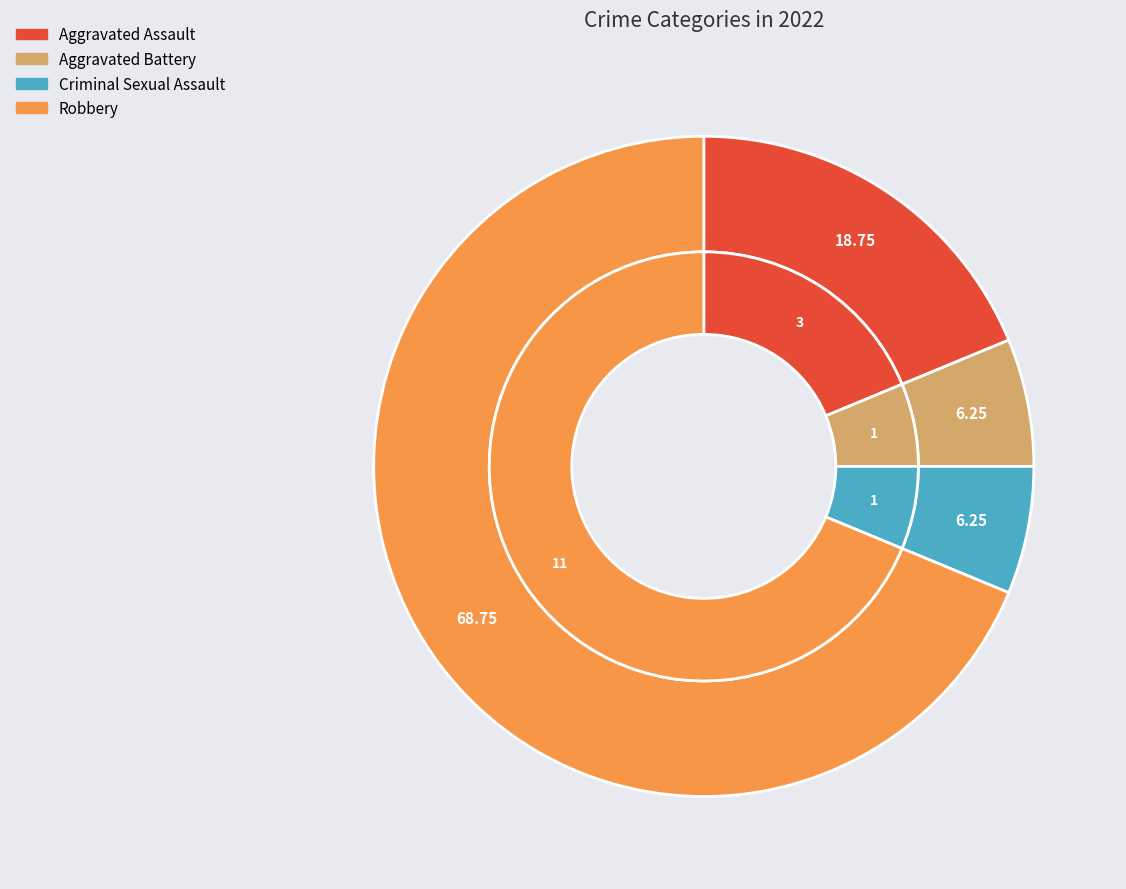

To the nearest percent, what is the average slice percentage?

25%